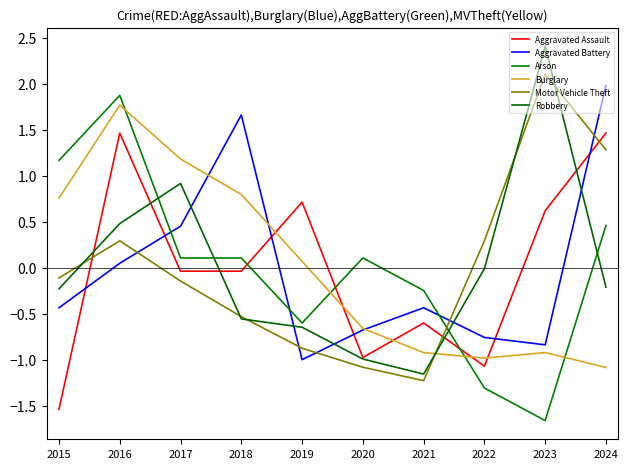

Does the chart display data point markers on the line(s)?

No